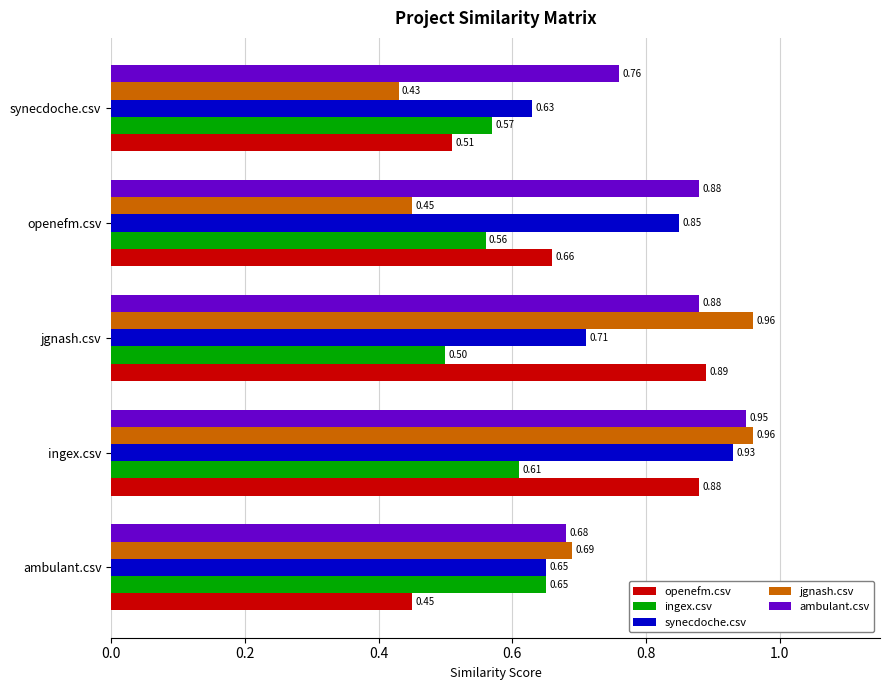

Which series has the largest range (max minus min)?

jgnash.csv